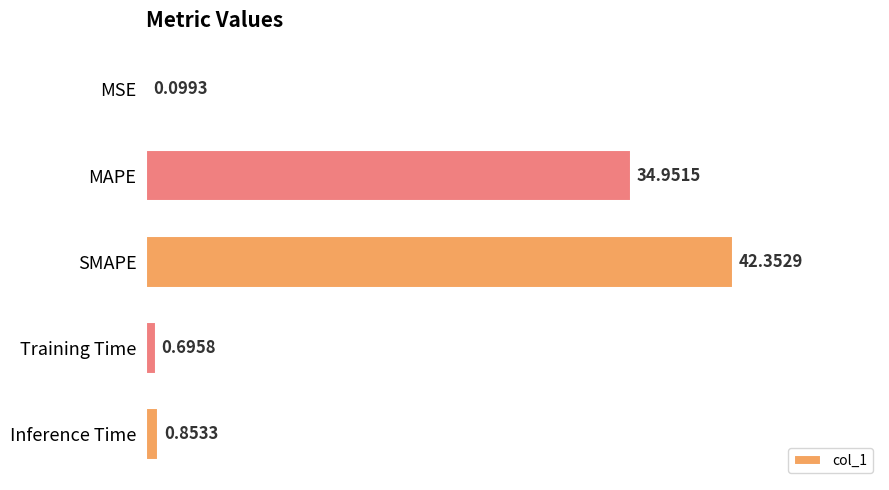

Which has a higher value, Training Time or MAPE?

MAPE